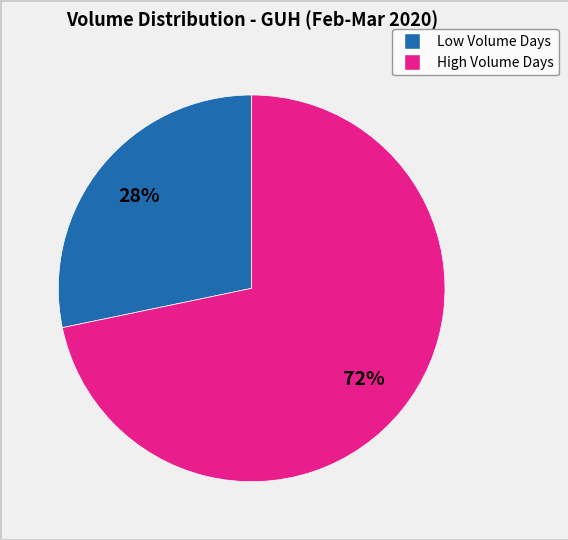

Is there a majority slice in this chart?

Yes